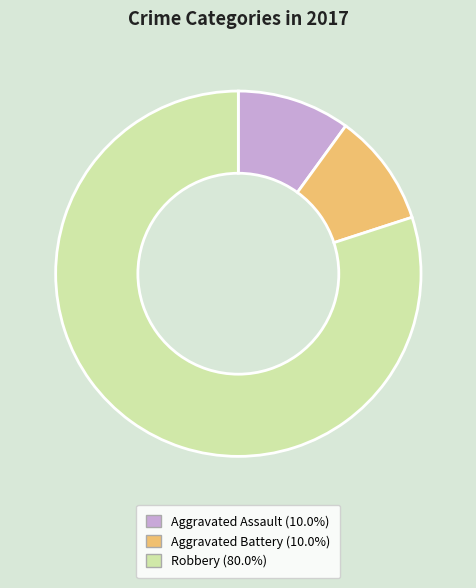

Approximately how many times larger is the value at Aggravated Assault (10.0%) compared to Aggravated Battery (10.0%)?

1.0